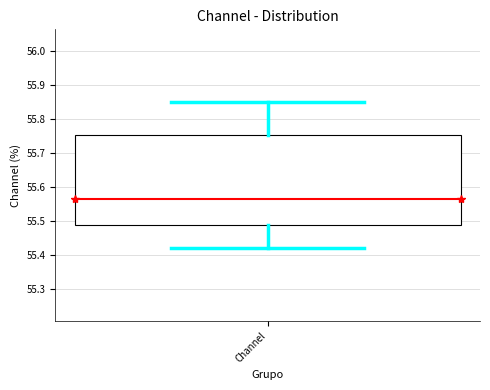

Where is the upper edge of the box for Channel on the y-axis? The values are not printed on the chart, so give them approximately, as read against the axis.

55.75